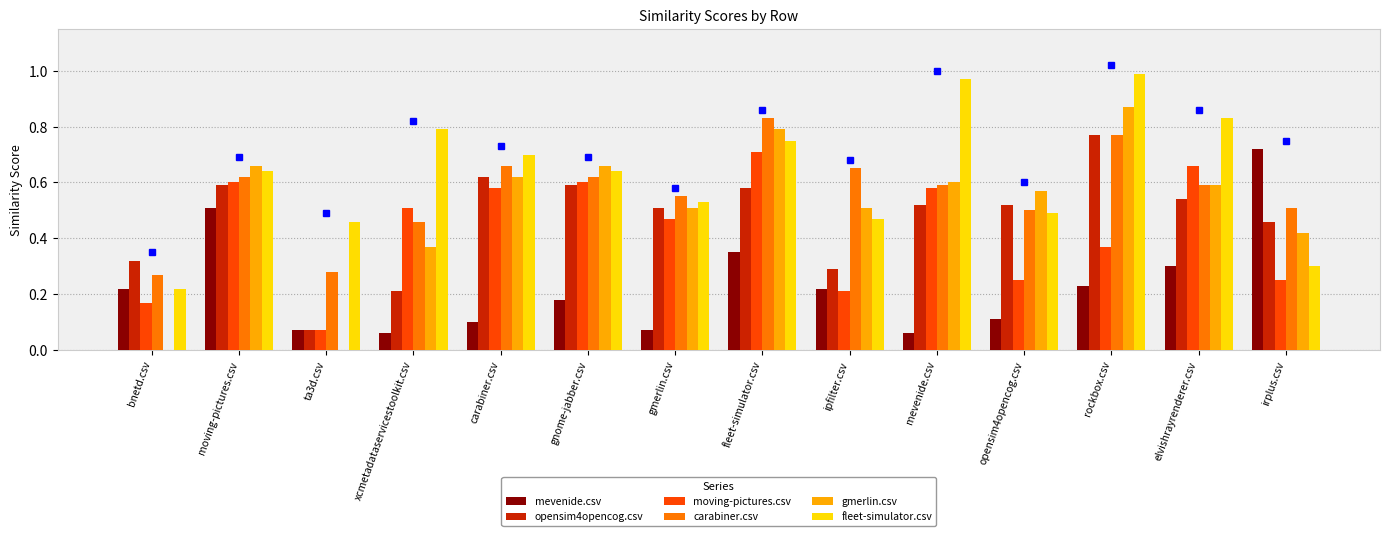

How many groups of bars are there?

14